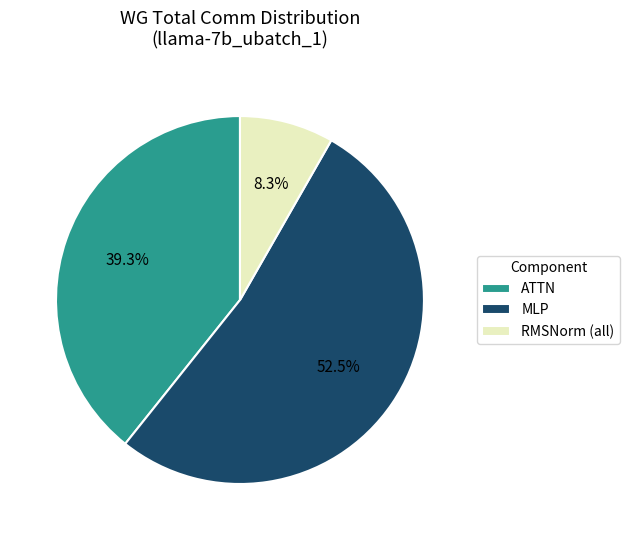

What is the ratio of the value at ATTN to the value at MLP?

0.7